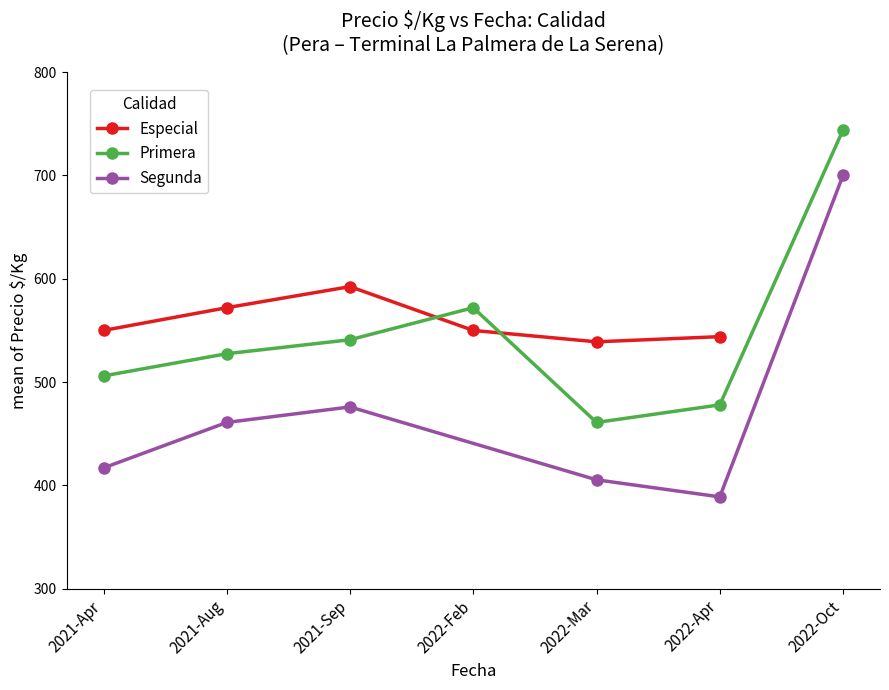

Is it true that Especial equals 190 at 2021-08-16?

False